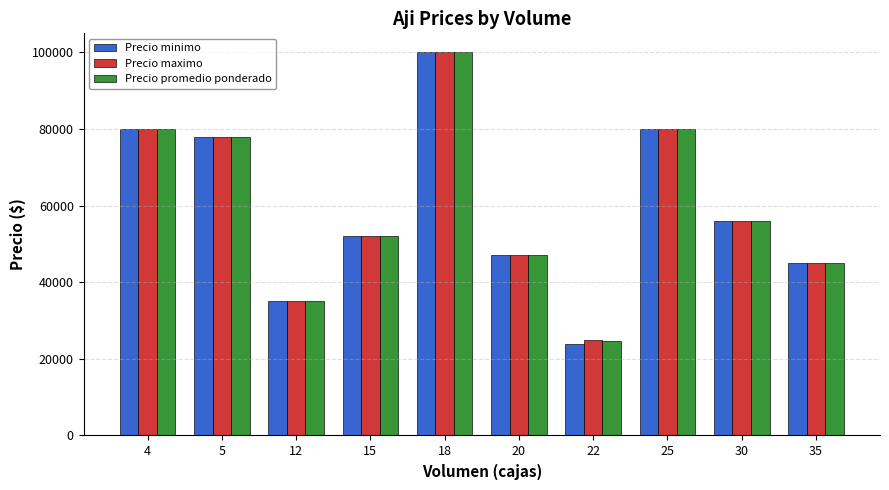

At which label does Precio maximo reach its peak?

18